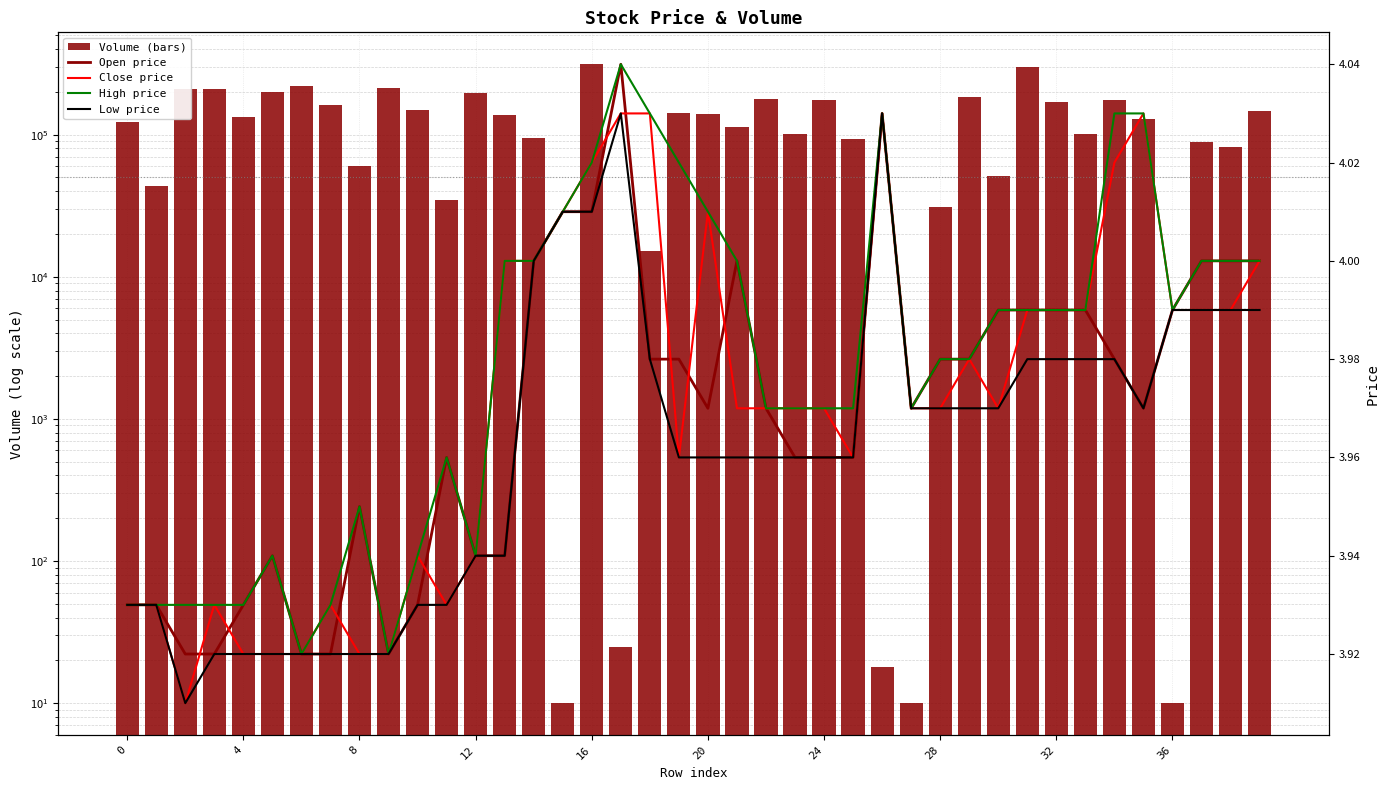

Which has a higher value, 28 or 16?

16